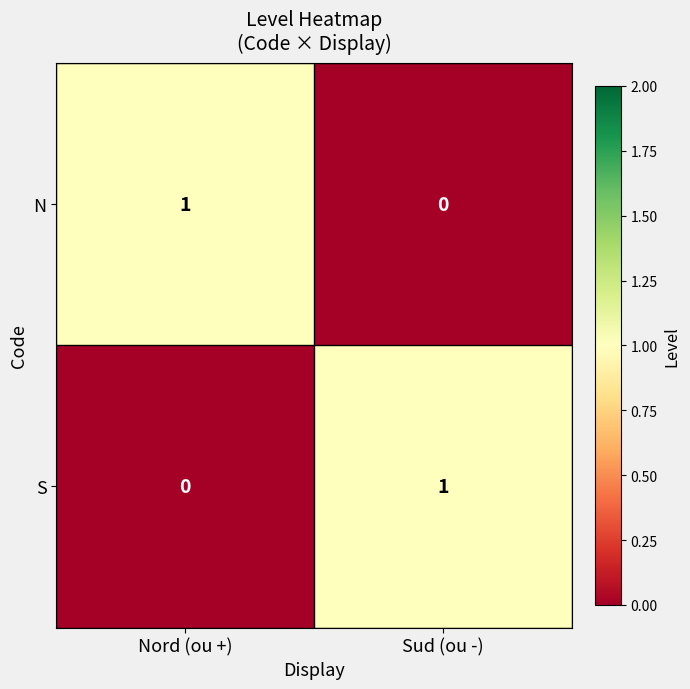

At Nord (ou +), list the series in order from smallest to largest.

S, N